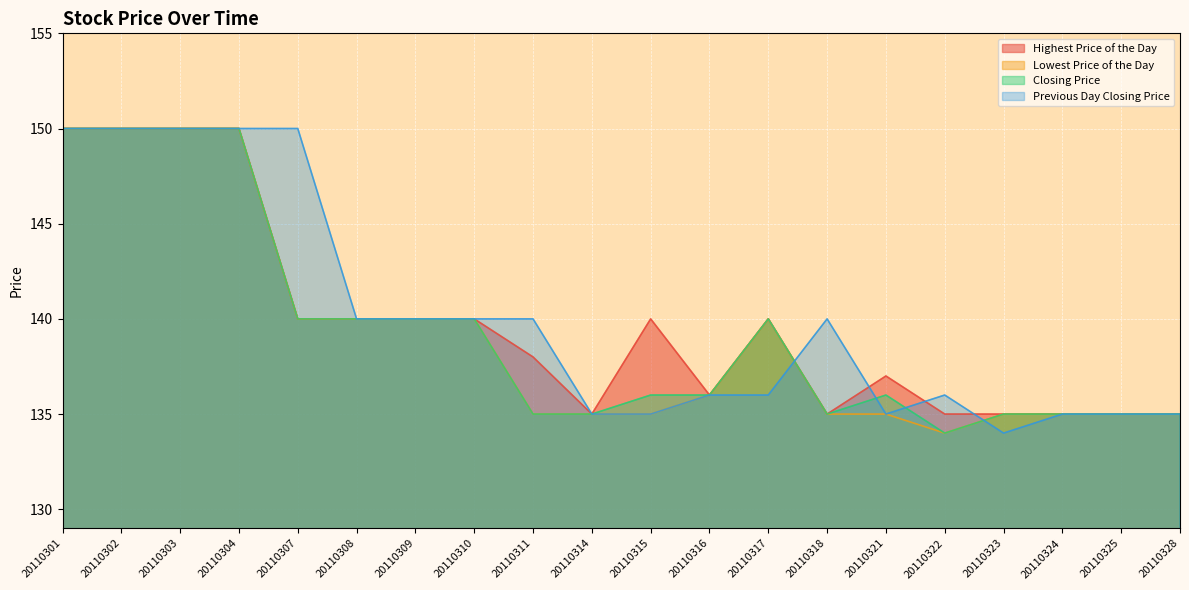

Which series has the largest total across all categories?

Previous Day Closing Price